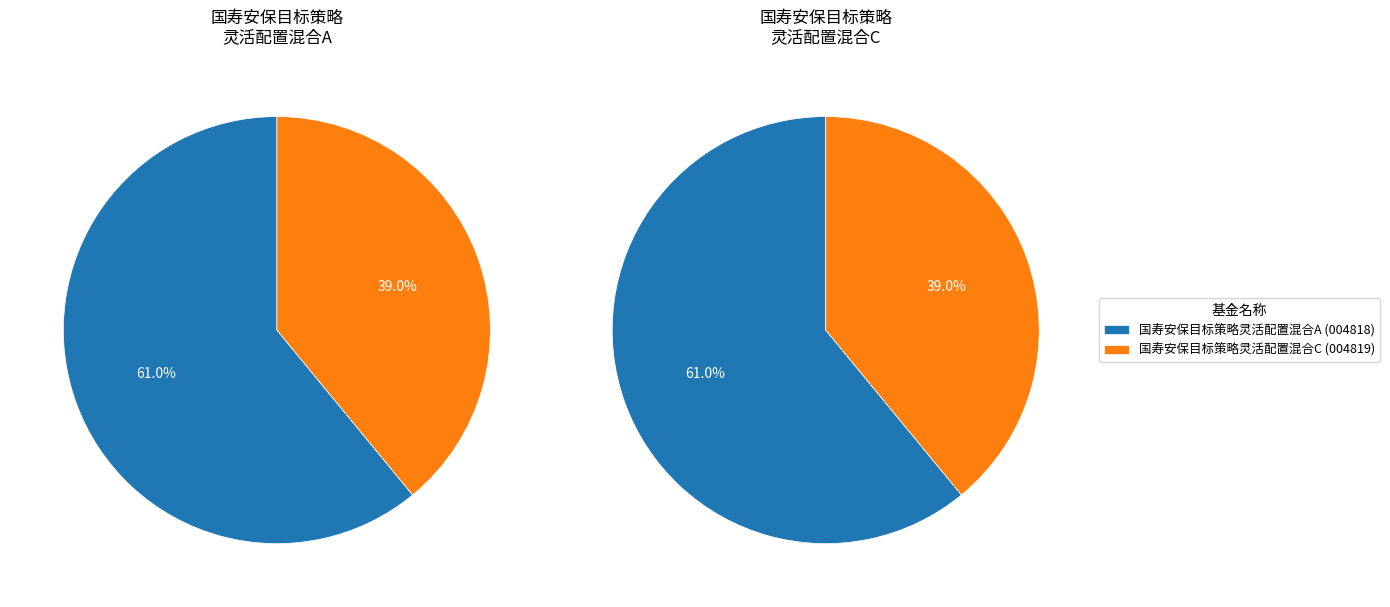

Which slice is the smallest?

国寿安保目标策略灵活配置混合C